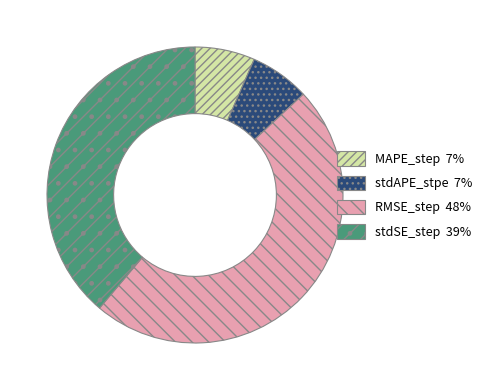

Which has a higher value, RMSE_step or stdAPE_stpe?

RMSE_step